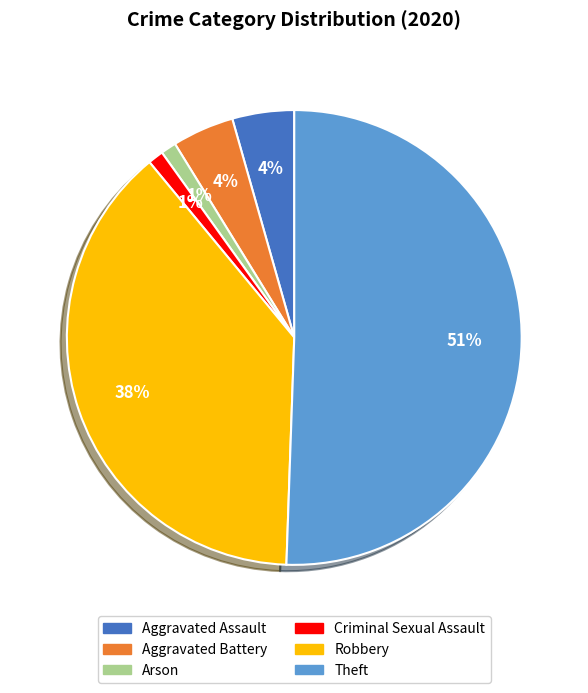

Which slice is the largest?

Theft